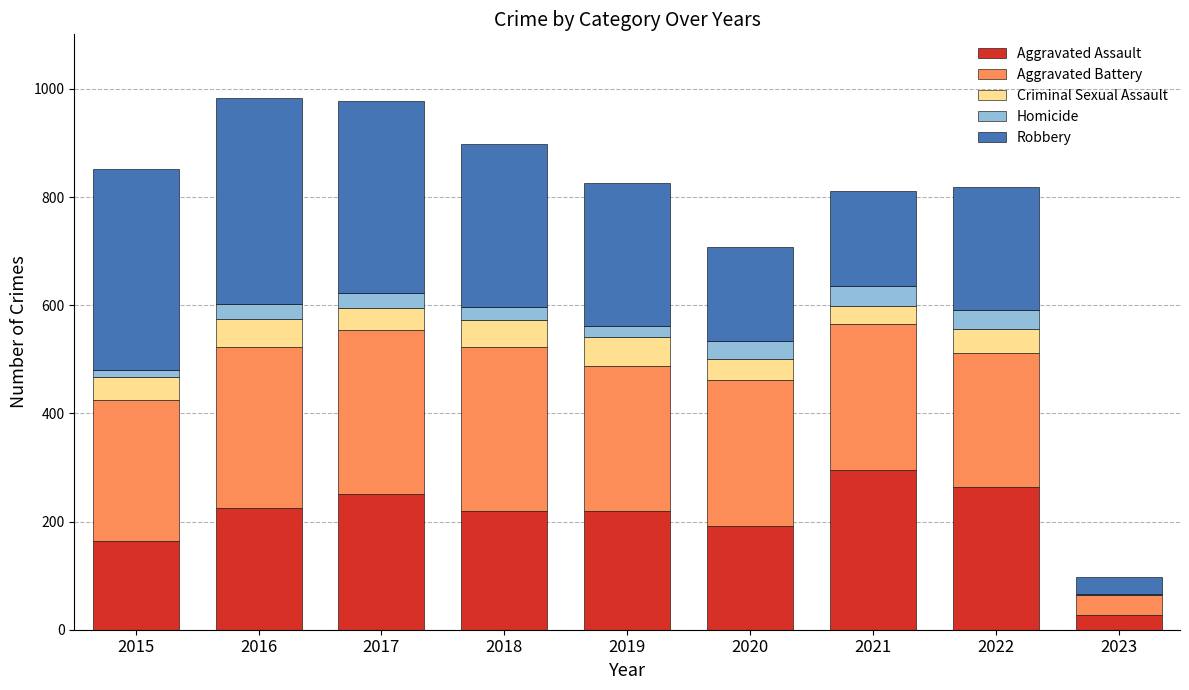

What is the maximum value for Aggravated Assault?

295